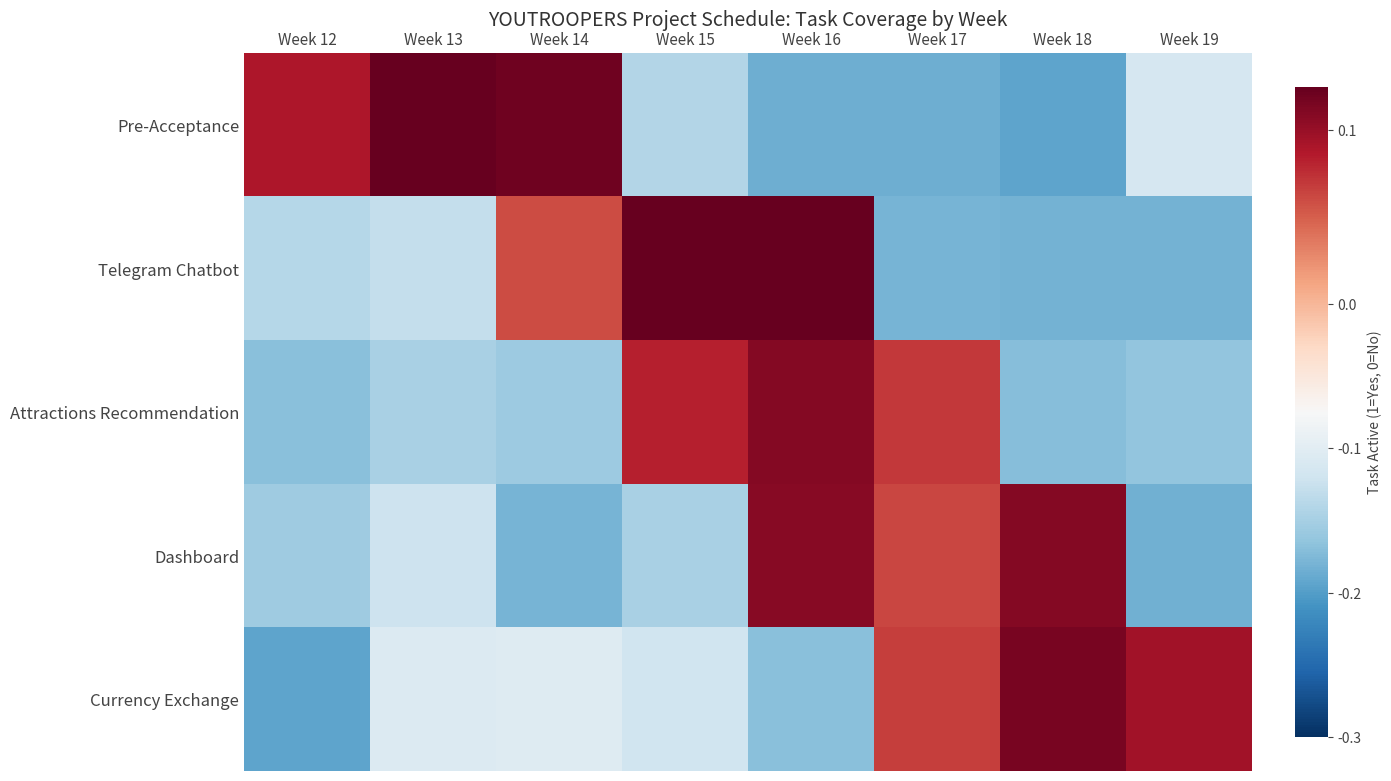

At which category is the sum across all series the highest?

Week 16